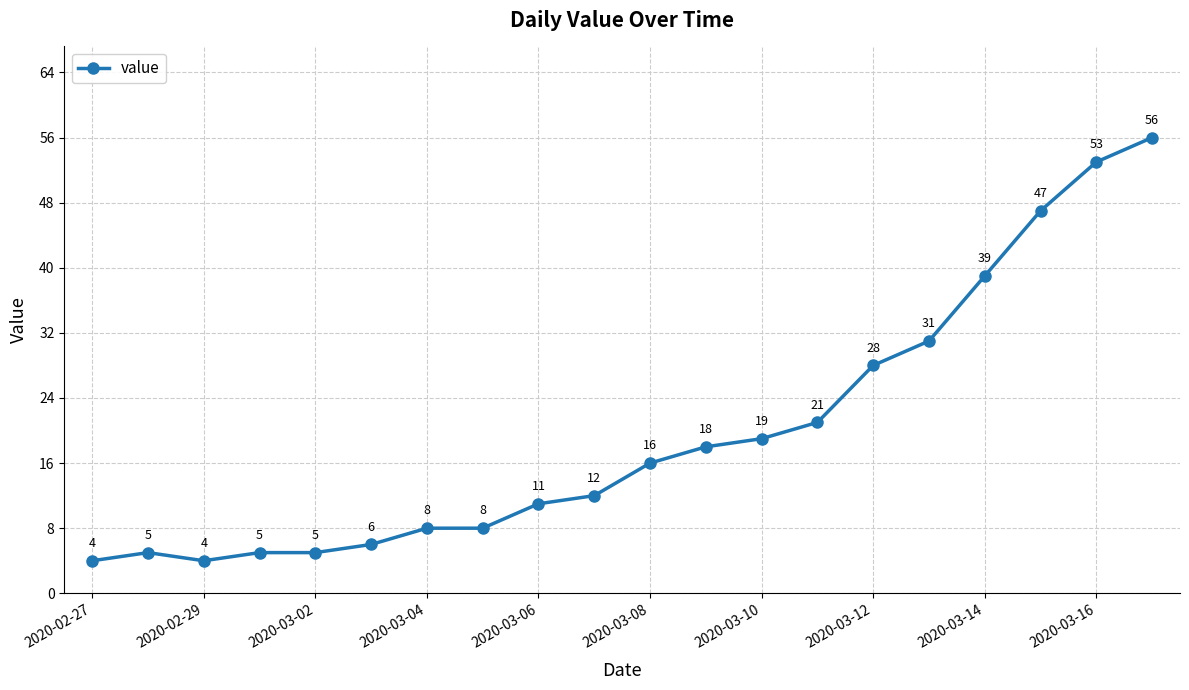

What is the value of the 11th point from the left?

16